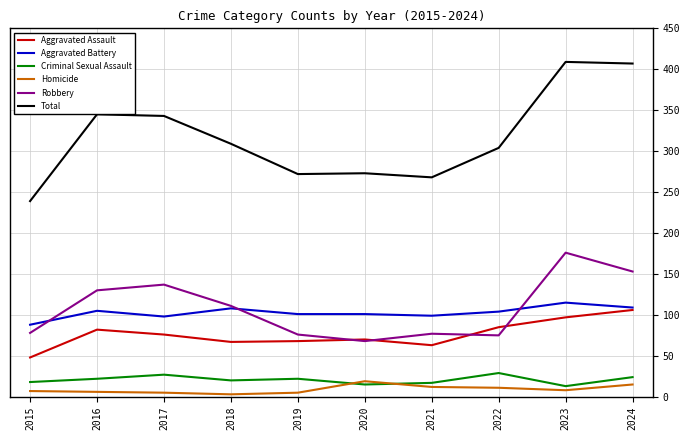

Count the number of data series in this chart.

6